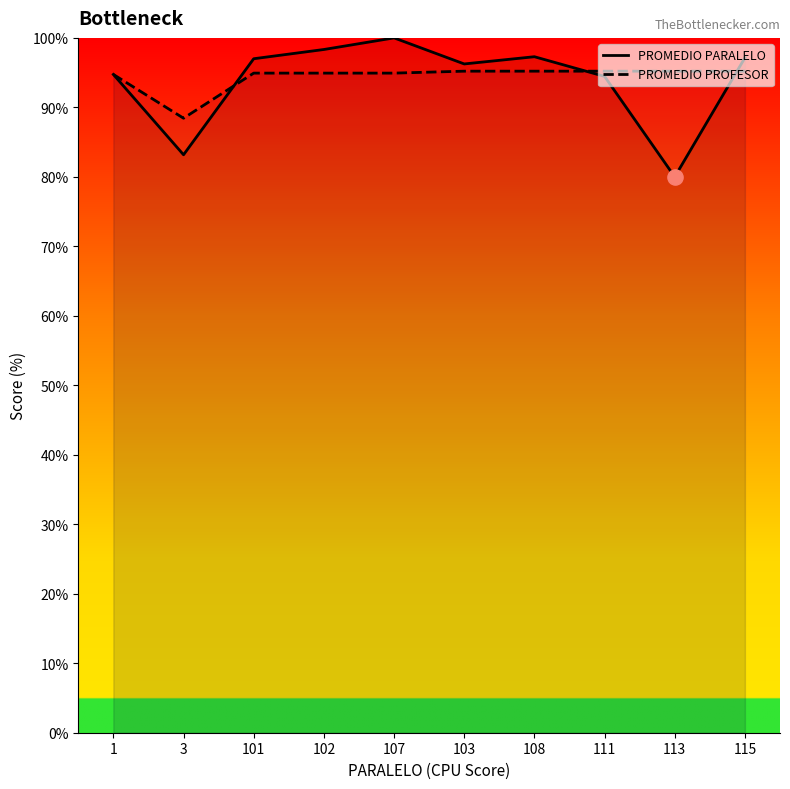

What are all the series names shown in the legend?

PROMEDIO PARALELO, PROMEDIO PROFESOR